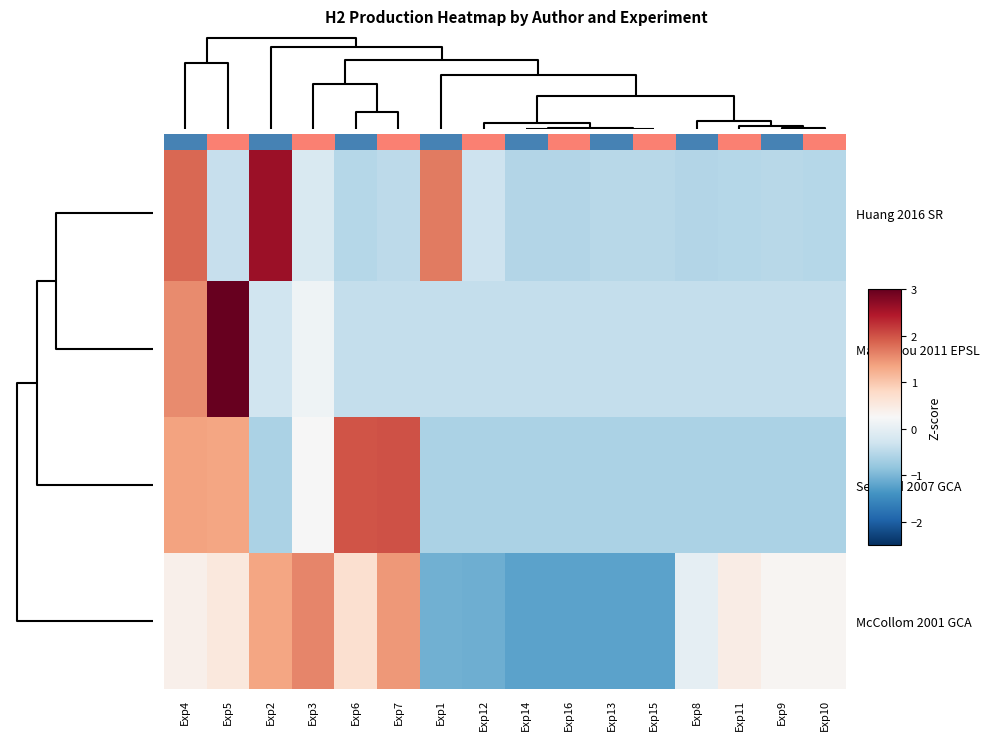

What is the spread (max minus min) of values at Exp13?

0.8